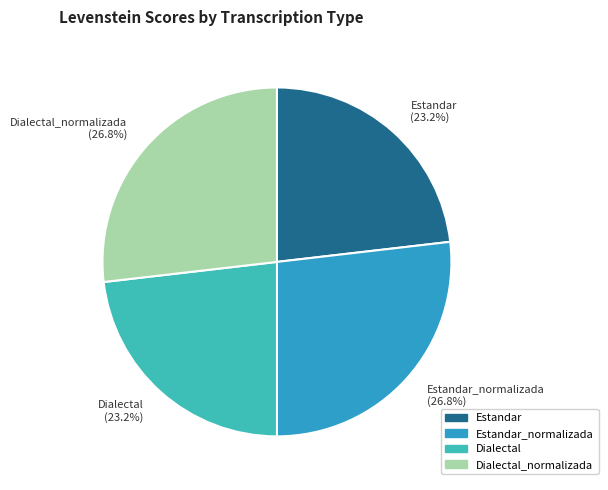

What is the ratio of the value at Estandar (23.2%) to the value at Dialectal (23.2%)?

1.0